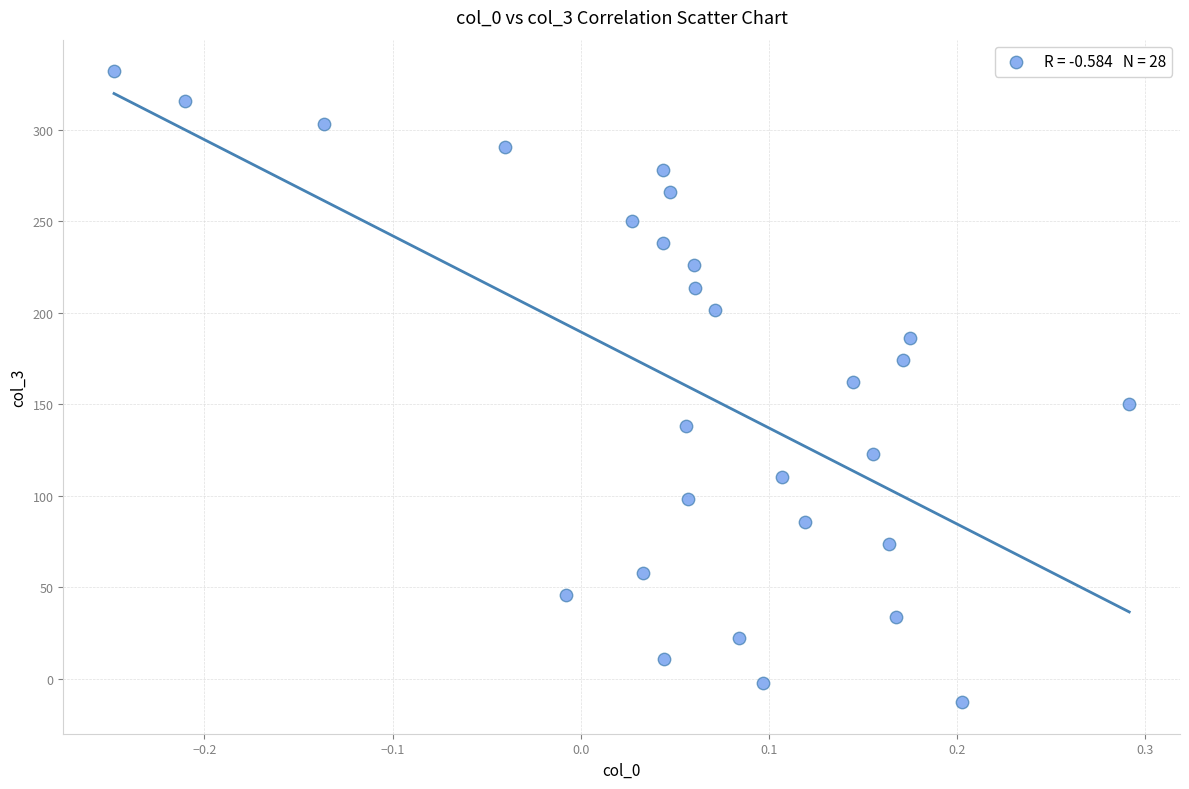

What is the range of Y values (max minus min)?

344.9